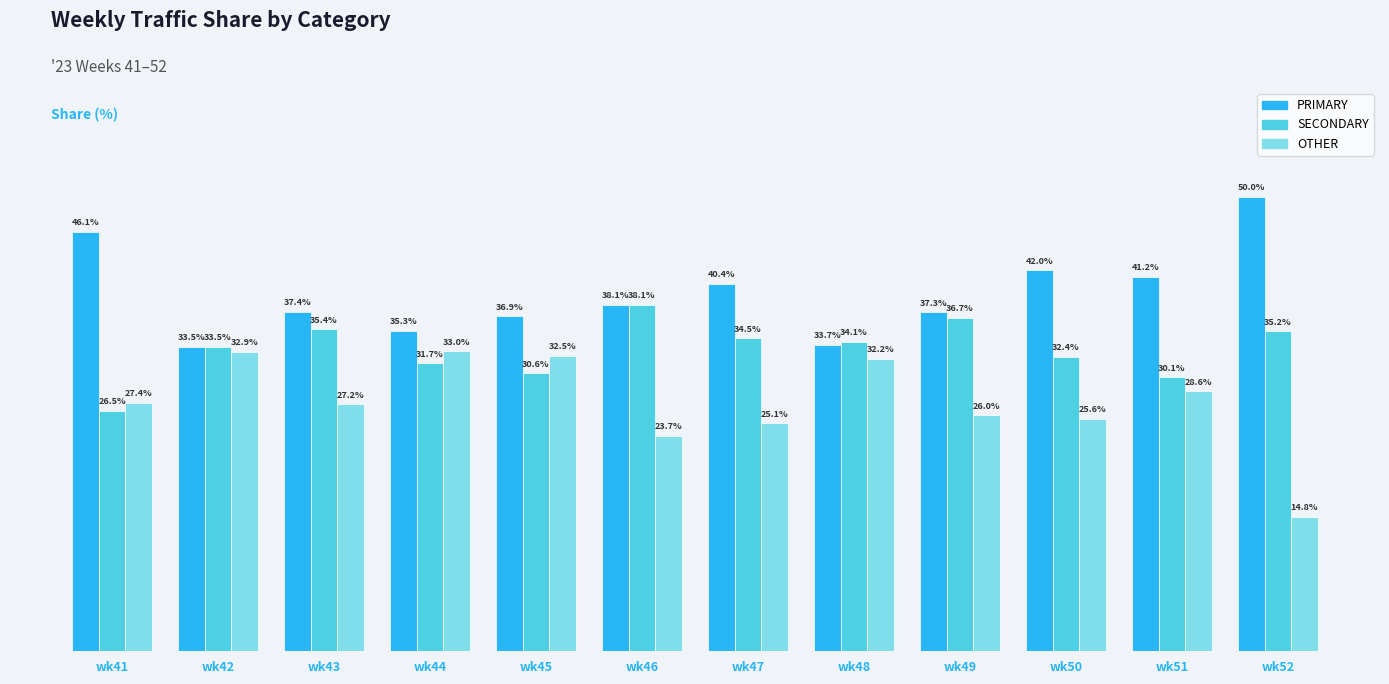

Are the bars horizontal?

No